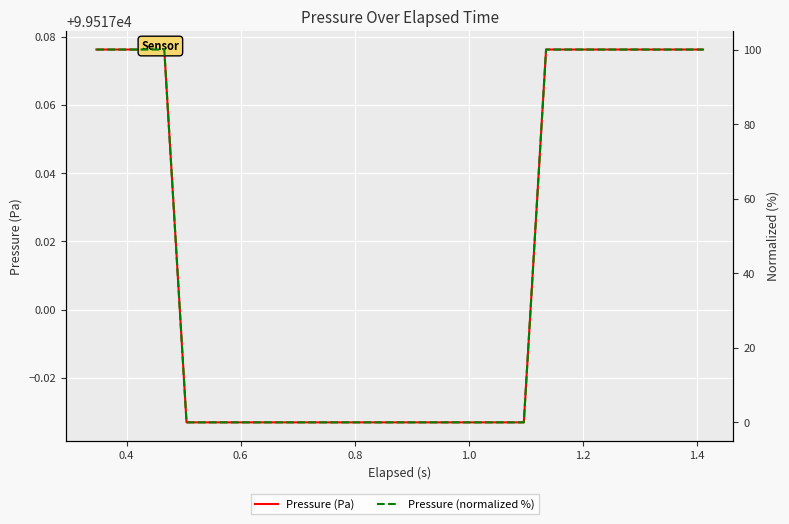

List the series in order of their peak value, highest first.

Pressure (Pa), Pressure (normalized %)